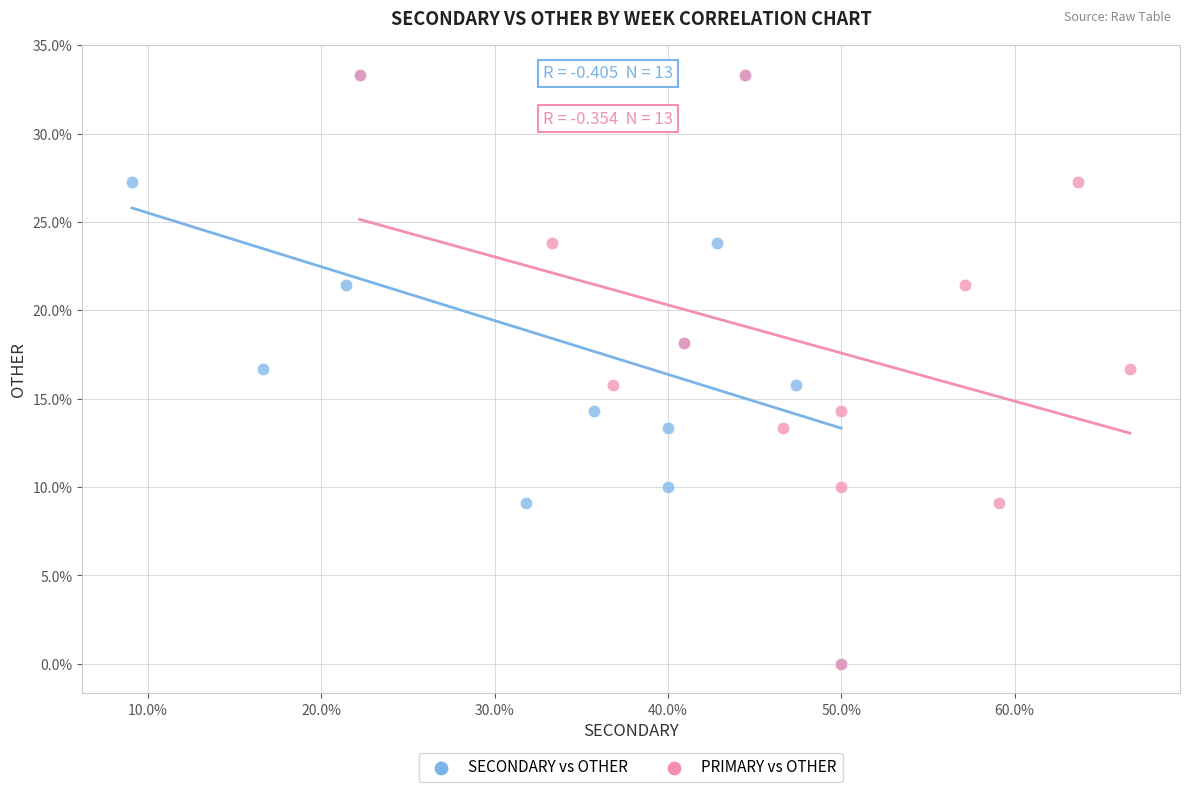

What are all the series names shown in the legend?

SECONDARY vs OTHER, PRIMARY vs OTHER